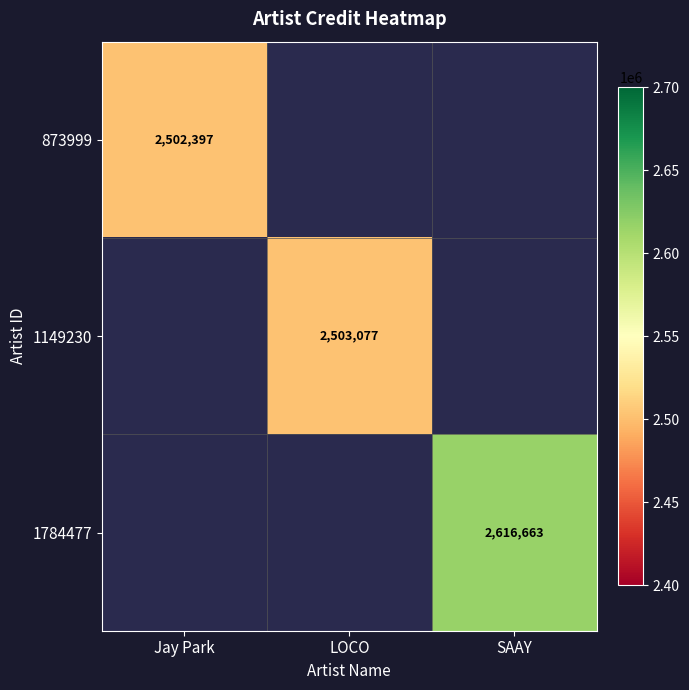

Is it true that 1149230 equals 1684291 at LOCO?

False